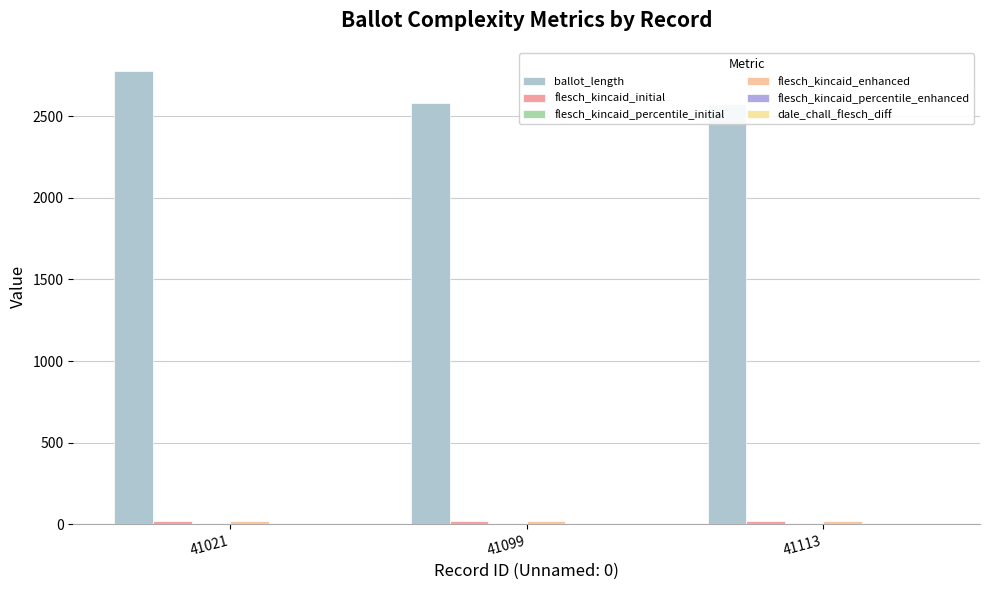

What is the value of the flesch_kincaid_initial bar at the 1st from the left?

19.0